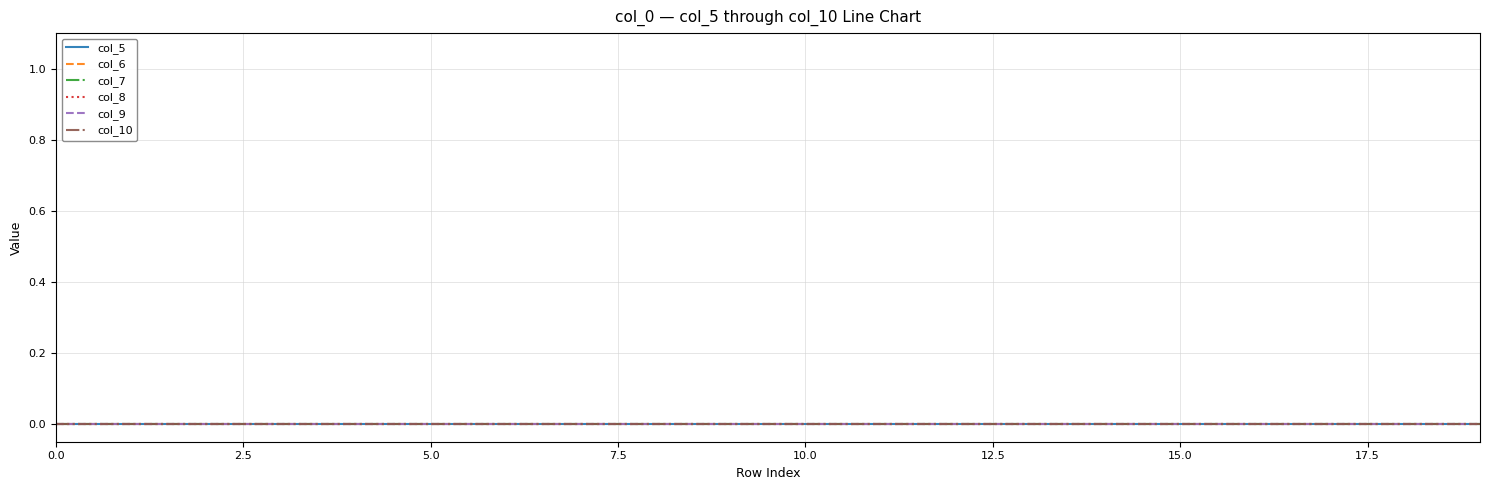

At which category does the chart reach its peak across all series?

19